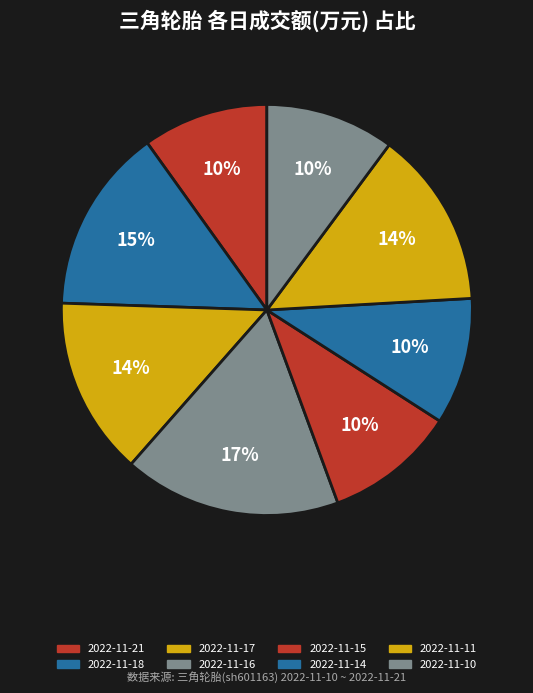

Is 2022-11-10 the majority of the pie?

No